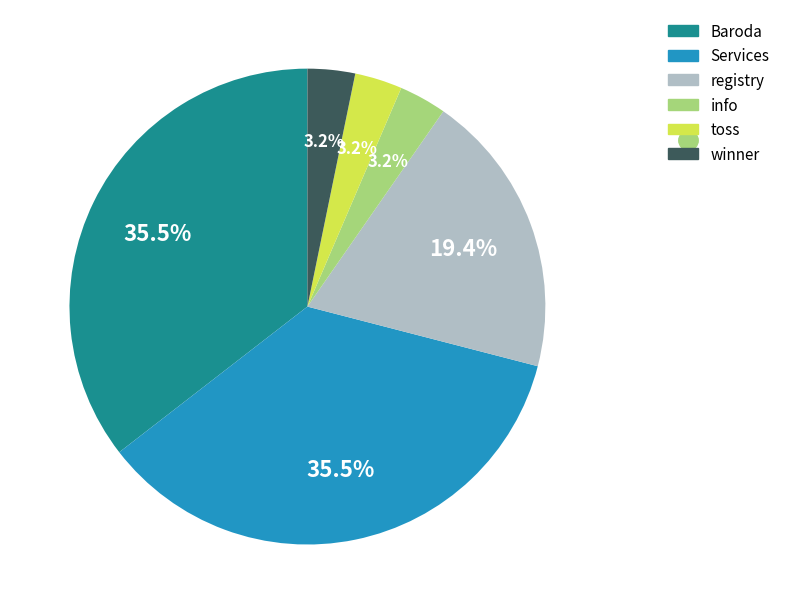

To the nearest percent, what is the average slice percentage?

17%